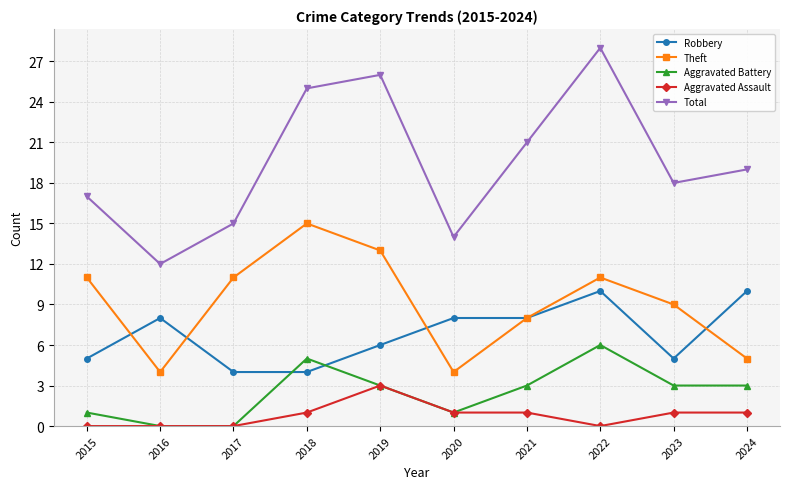

Which series has the widest spread of values?

Total